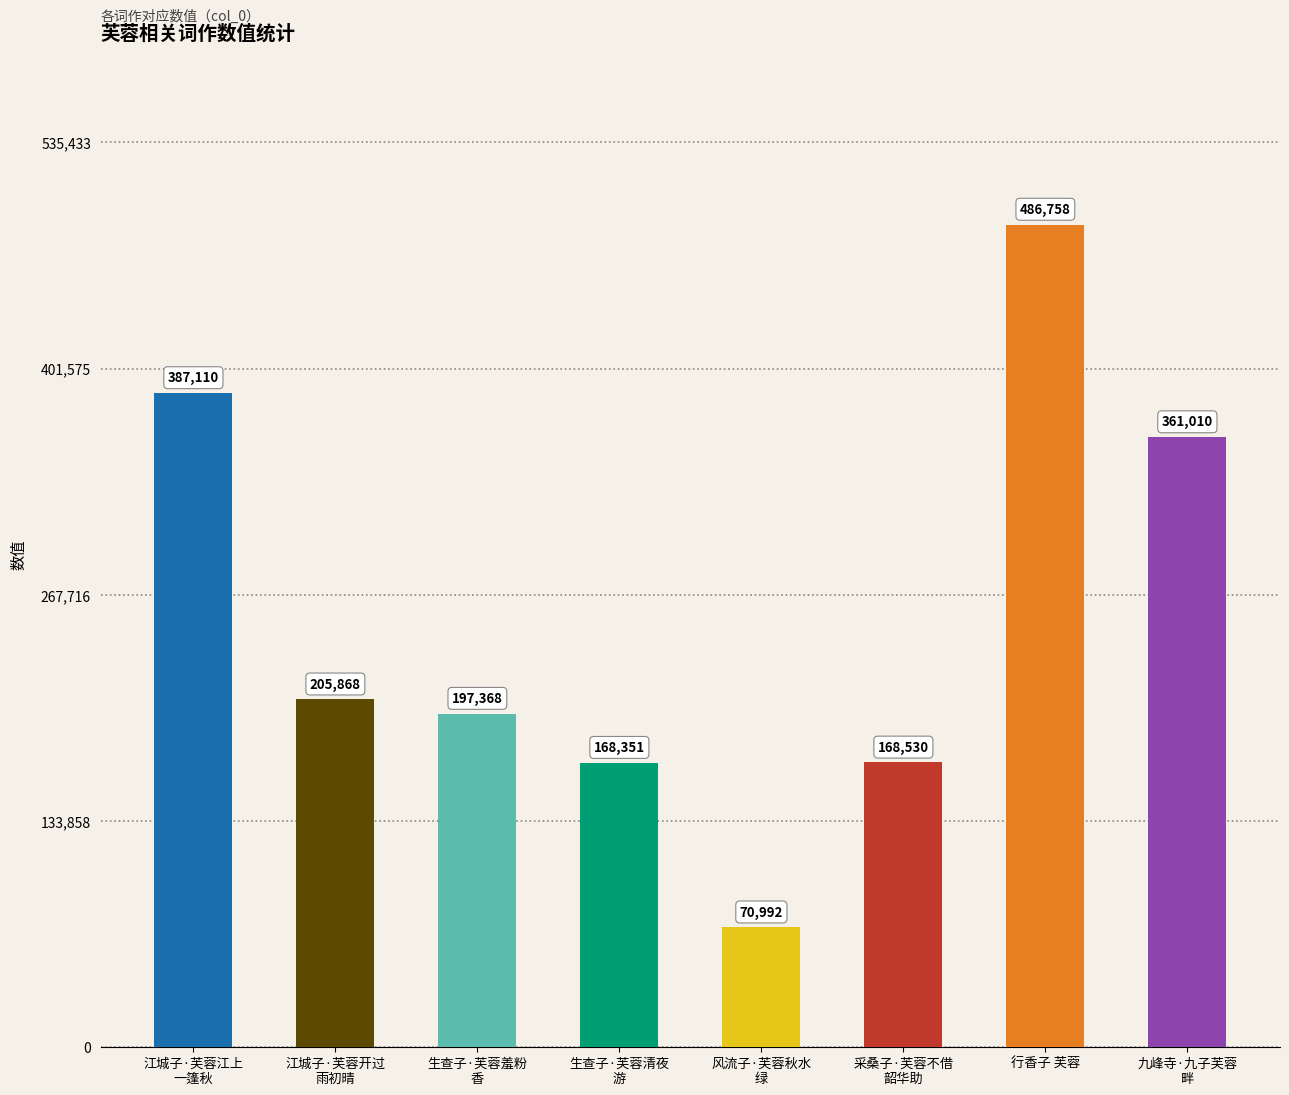

Reading left to right, list all the values displayed in this chart.

江城子·芙蓉江上
一篷秋=387110	江城子·芙蓉开过
雨初晴=205868	生查子·芙蓉羞粉
香=197368	生查子·芙蓉清夜
游=168351	风流子·芙蓉秋水
绿=70992	采桑子·芙蓉不借
韶华助=168530	行香子 芙蓉=486758	九峰寺·九子芙蓉
畔=361010